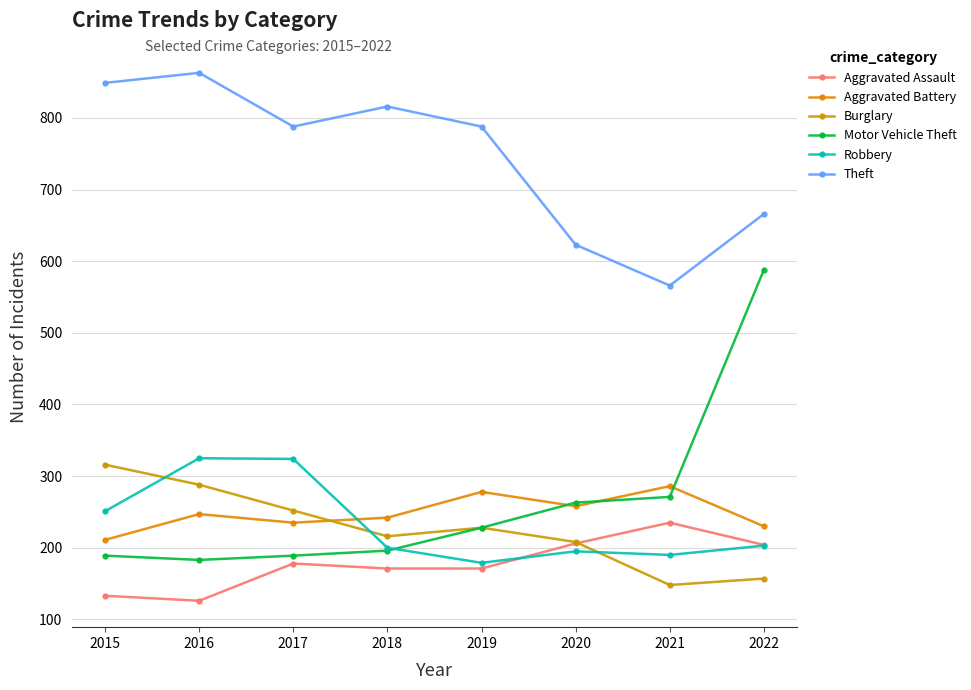

How many values in the Motor Vehicle Theft series are below 228?

4